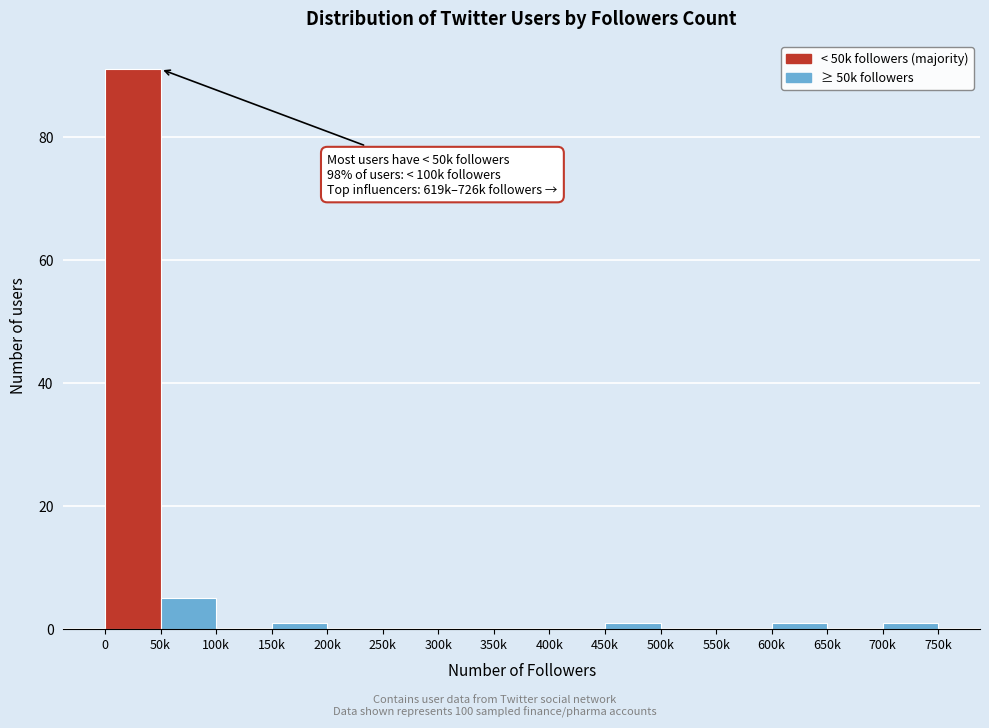

Reading left to right, list all the values displayed in this chart.

0=91	50k=5	100k=0	150k=1	200k=0	250k=0	300k=0	350k=0	400k=0	450k=1	500k=0	550k=0	600k=1	650k=0	700k=1